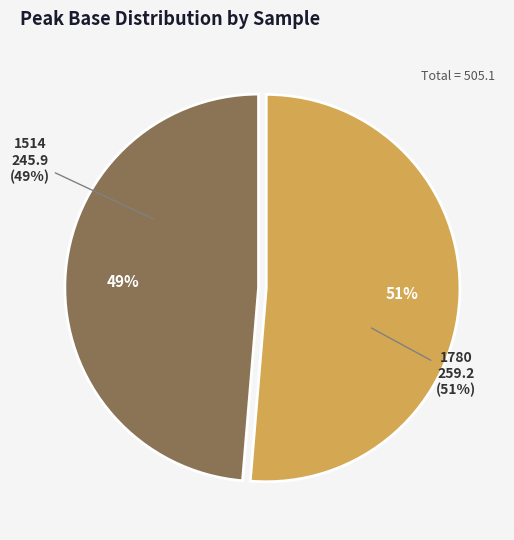

To the nearest percent, what is the difference between the 1780 and 1514 slice percentages?

3%